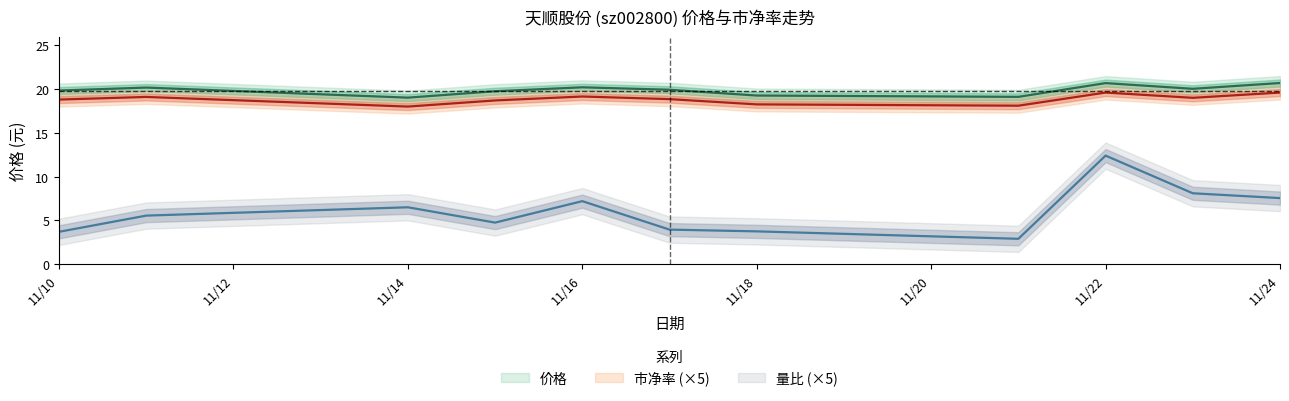

The 市净率 series shows 25.4 at 11/16. True or false?

False